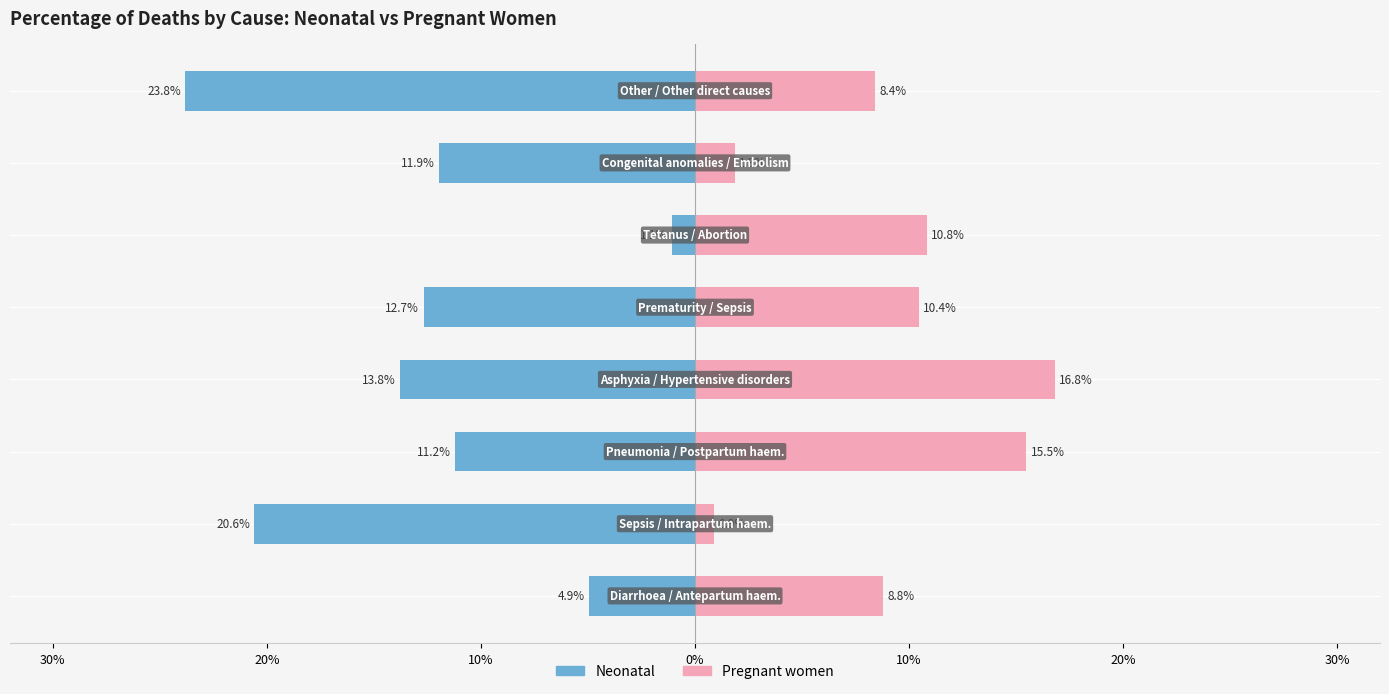

At how many categories does at least one series exceed 0?

8